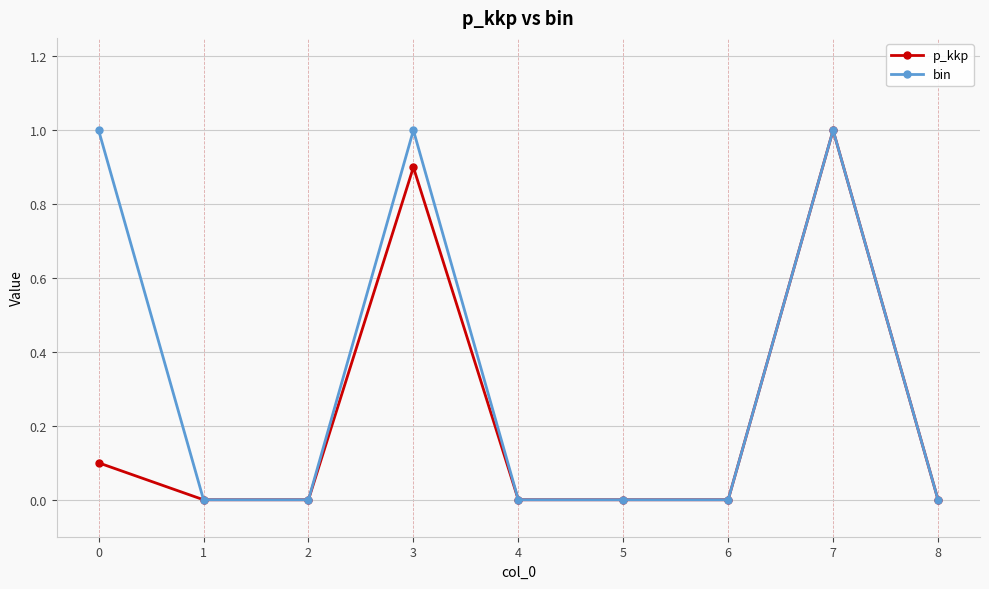

Is this an area chart (filled region under the line)?

No